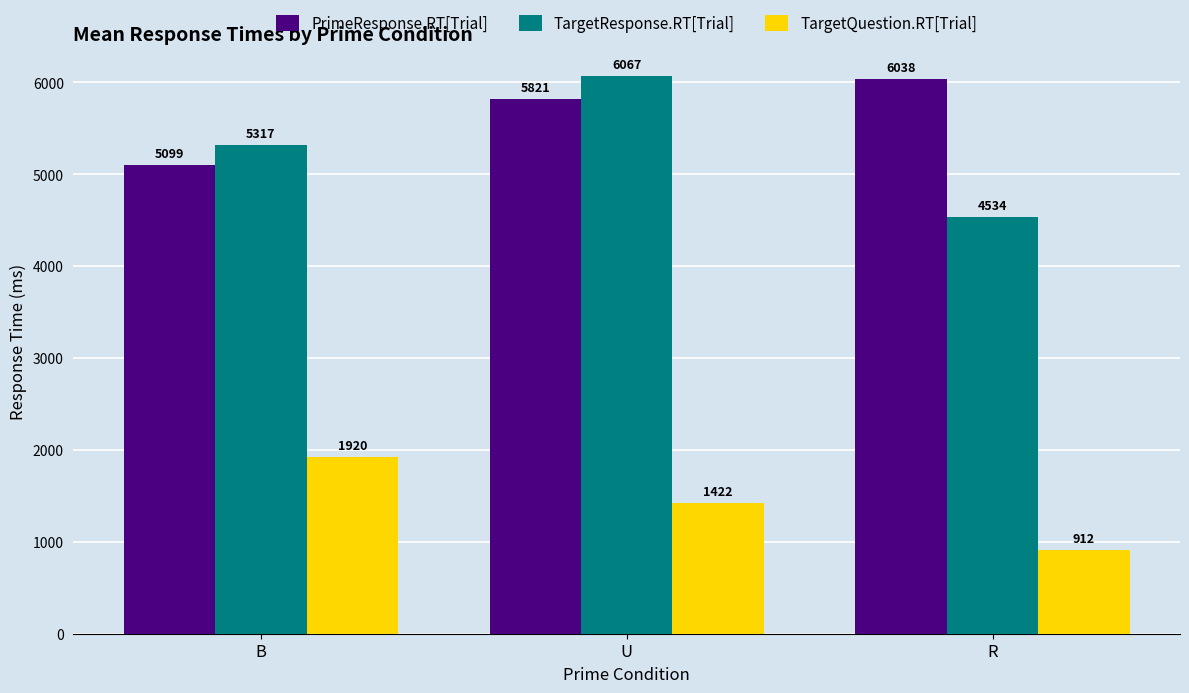

What value does the PrimeResponse.RT[Trial] series have at B?

5098.6